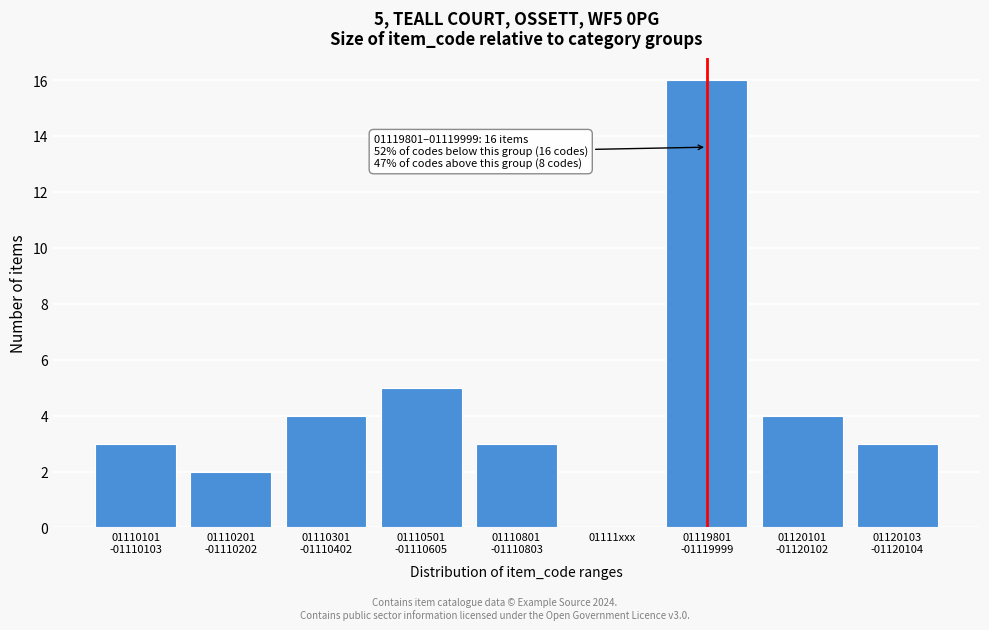

What is the sum of all values?

40